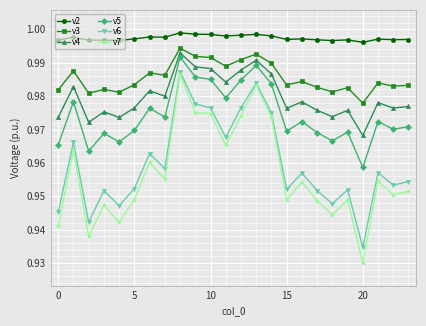

Which series has the largest range (max minus min)?

v7